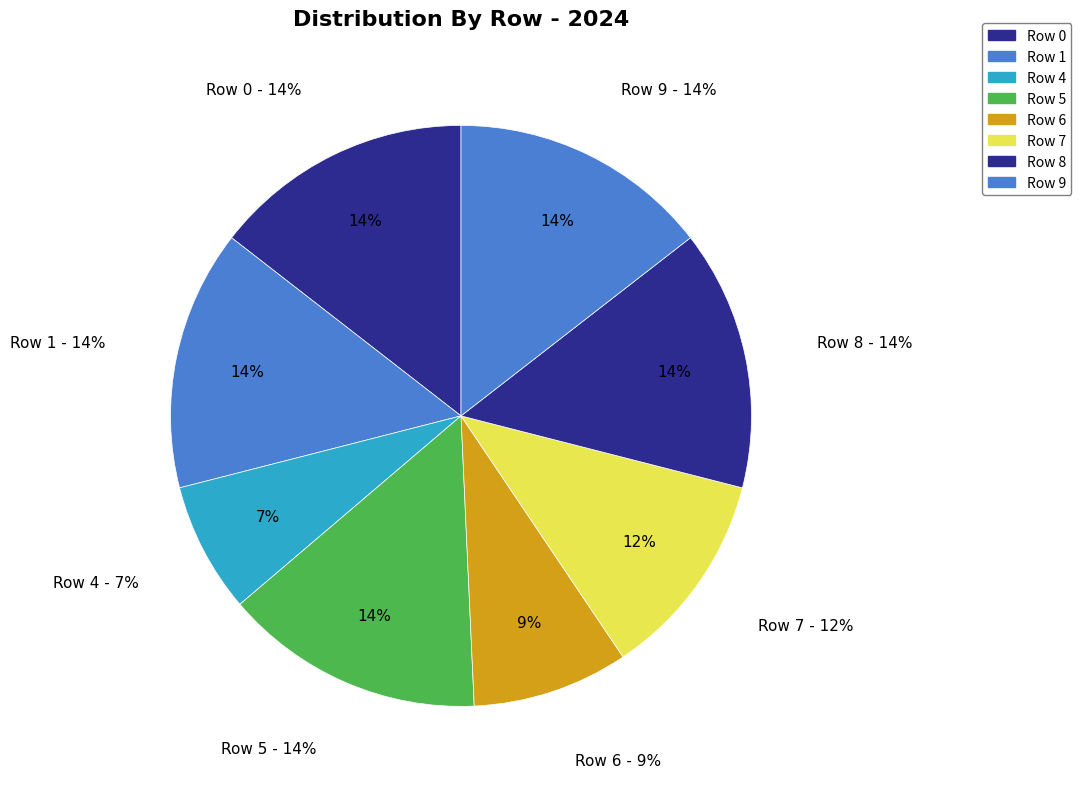

The Row 6 slice represents 1% of the pie. True or false?

False